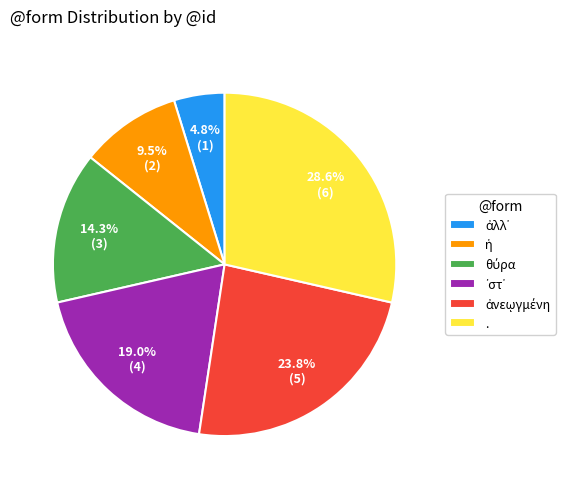

Which slice is the largest?

.